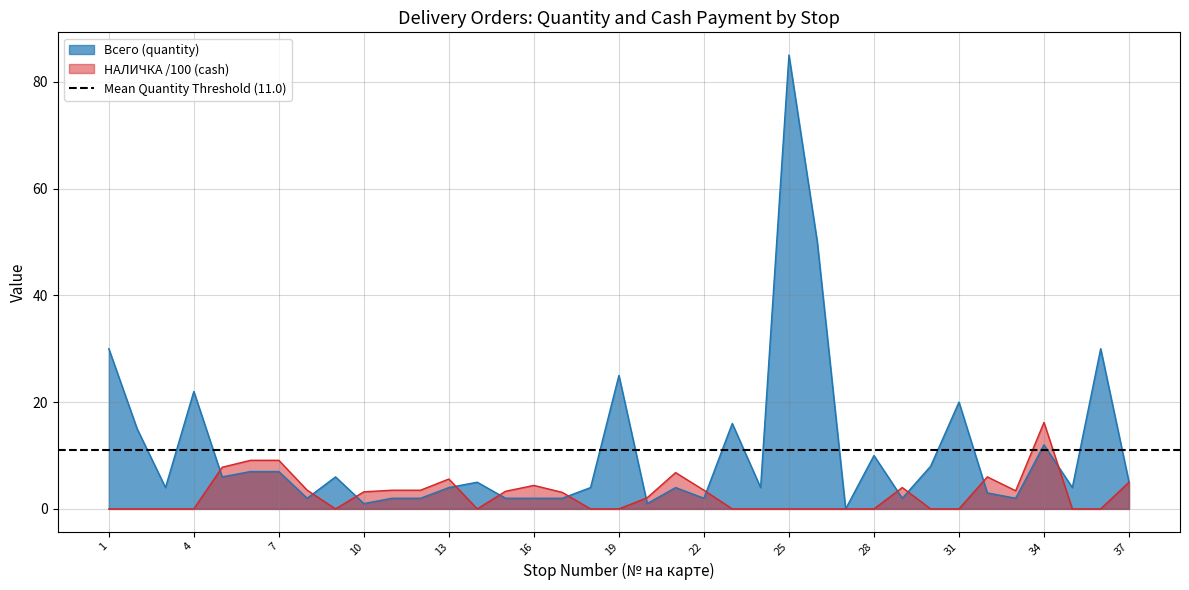

Count the number of categories in the chart.

37